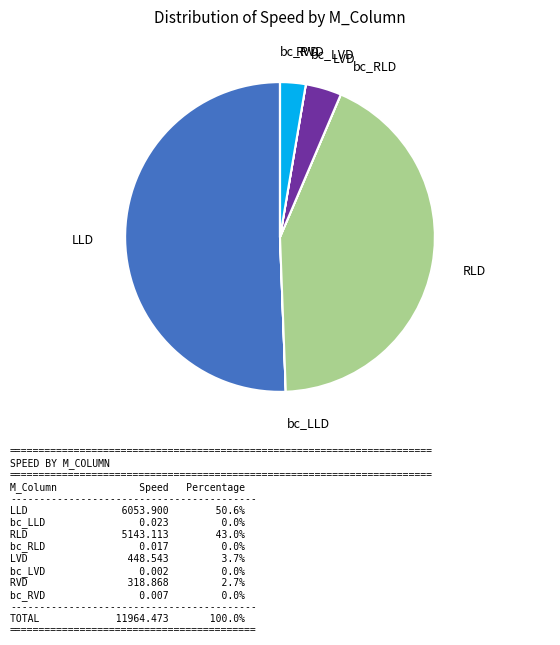

Which category has the biggest portion of the pie?

LLD